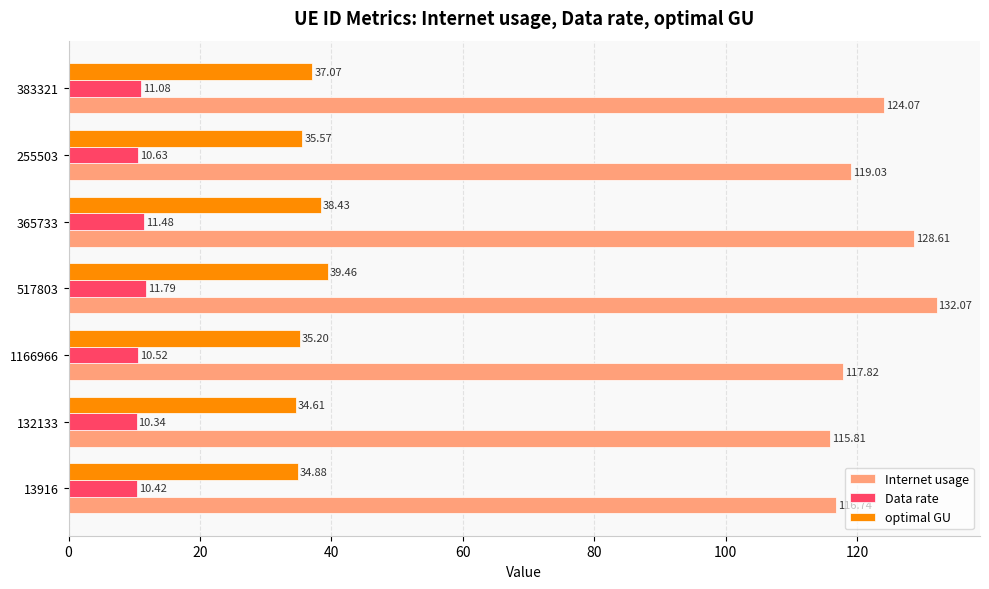

List the series in order of their peak value, highest first.

Internet usage, optimal GU, Data rate